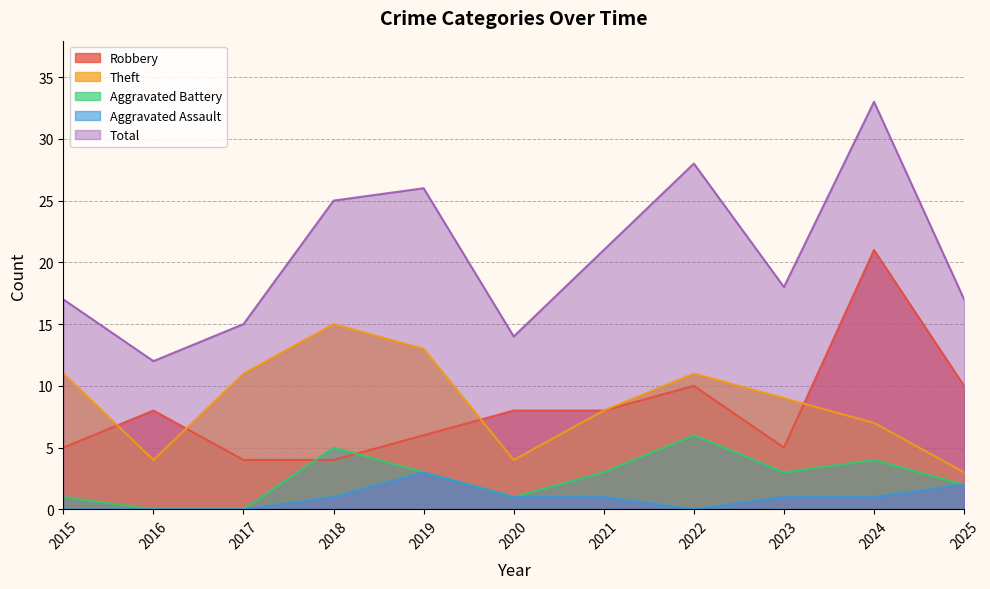

What are all the series names shown in the legend?

Robbery, Theft, Aggravated Battery, Aggravated Assault, Total